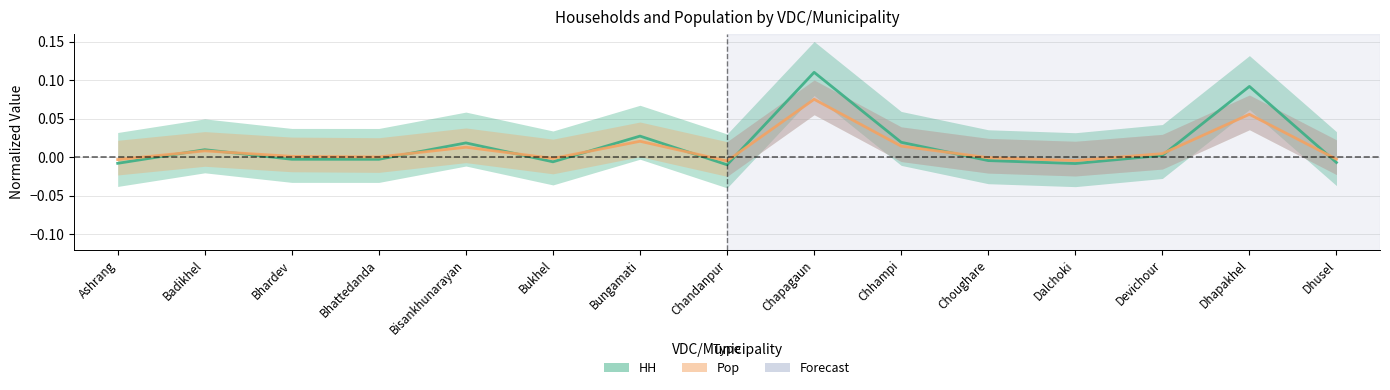

At Badikhel, list the series in order from smallest to largest.

Pop, HH